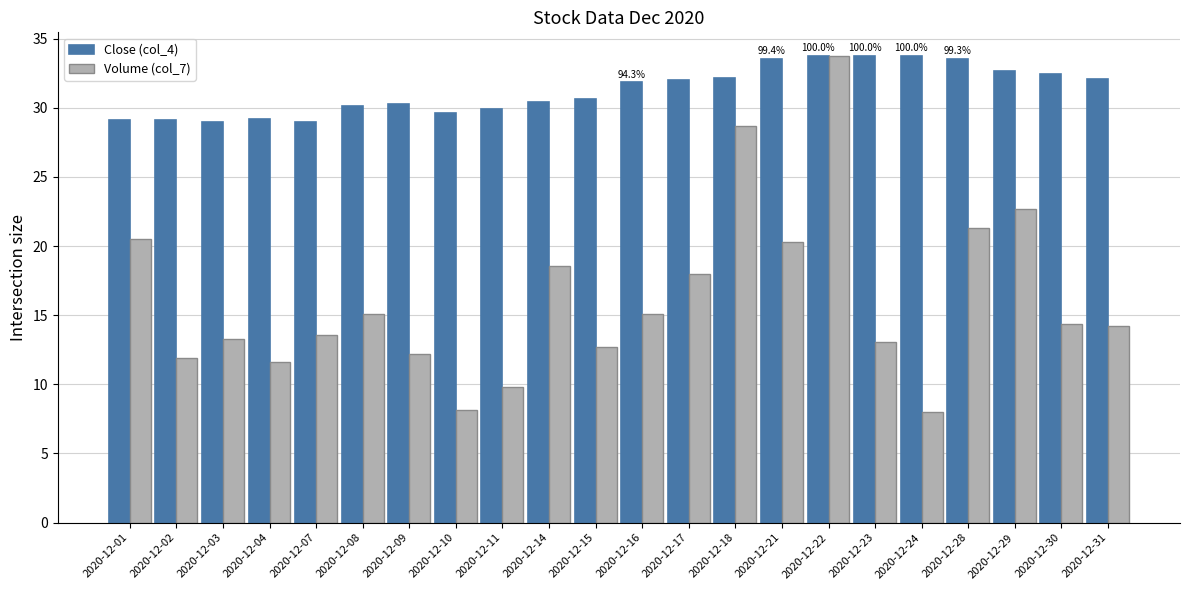

What is the highest value of the Close (col_4) series?

33.8